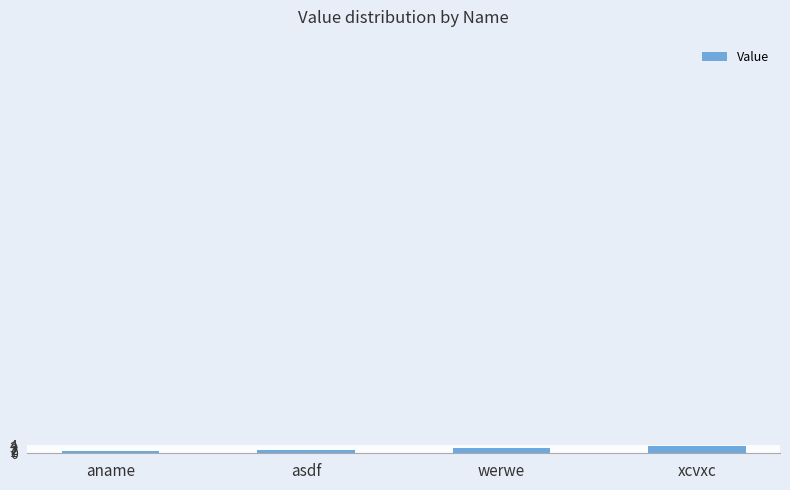

What is the label of the 2nd bar from the right?

werwe